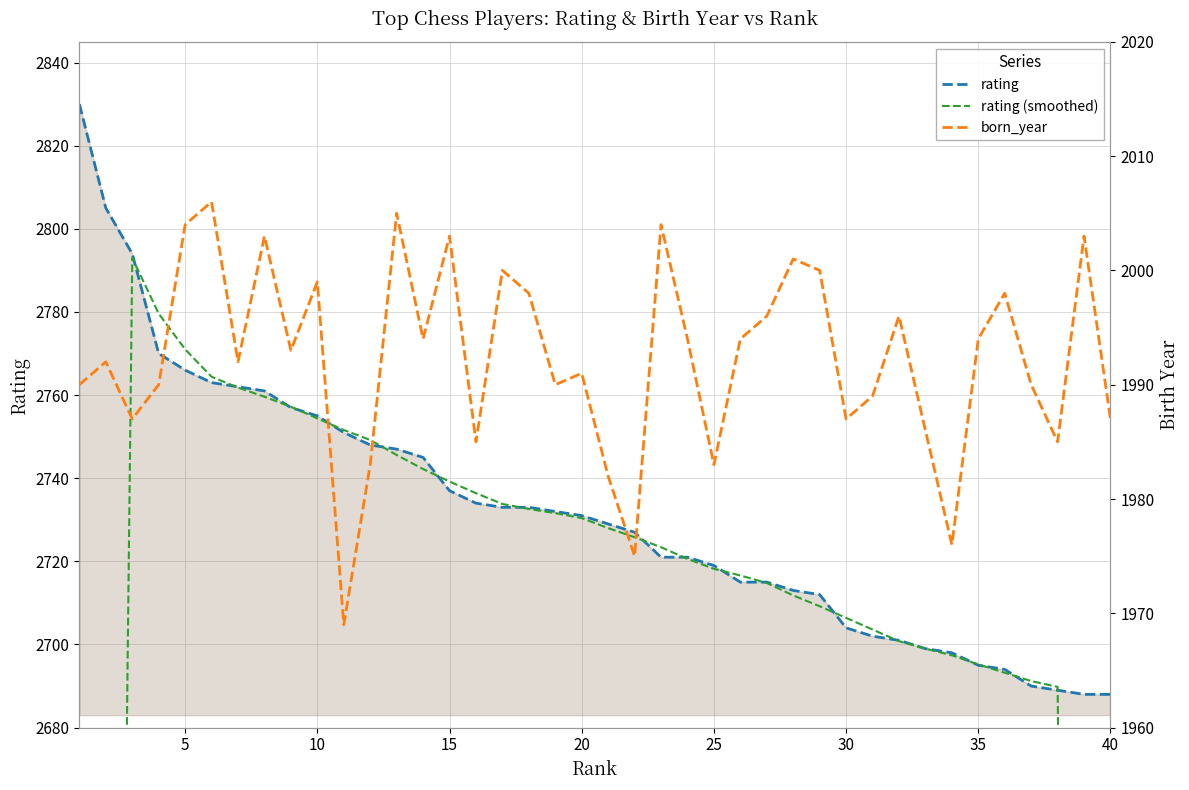

True or false: born_year and rating cross at least once.

False